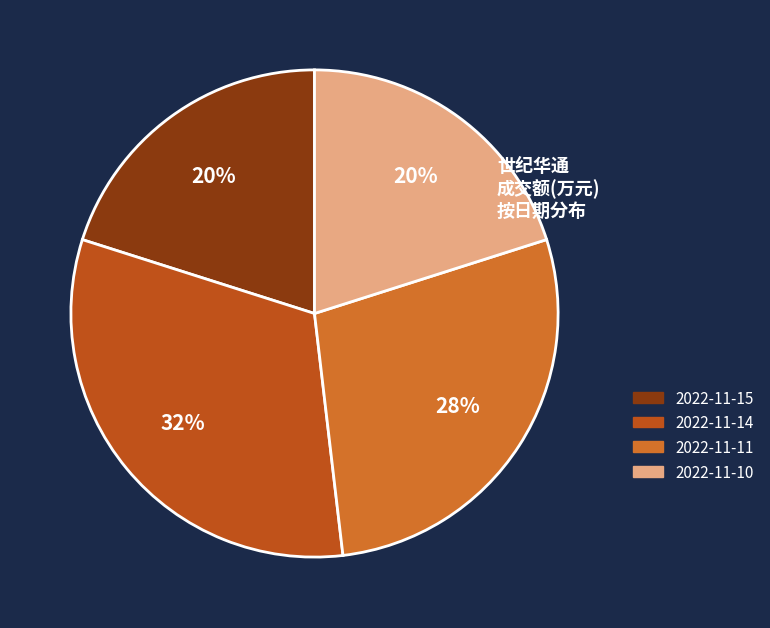

Count the number of slices in the pie.

4